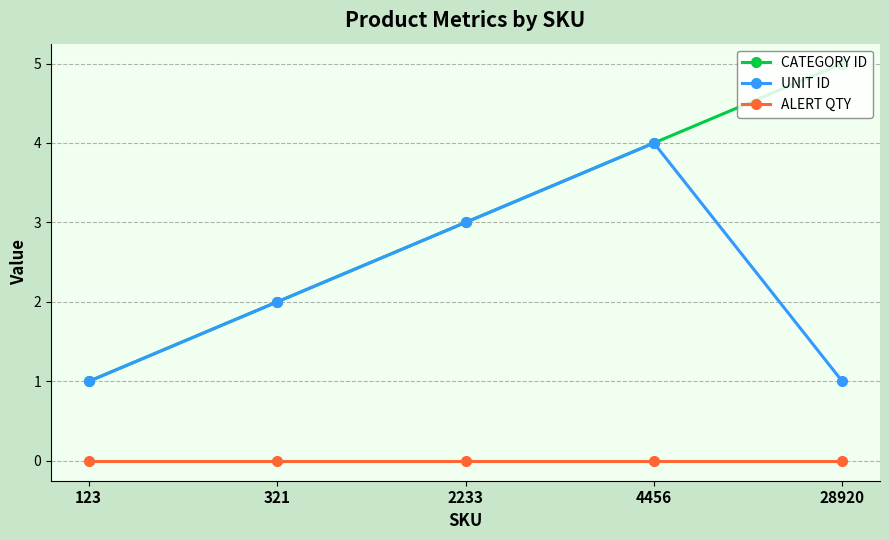

What is the difference between the UNIT ID values at 321 and 123?

1